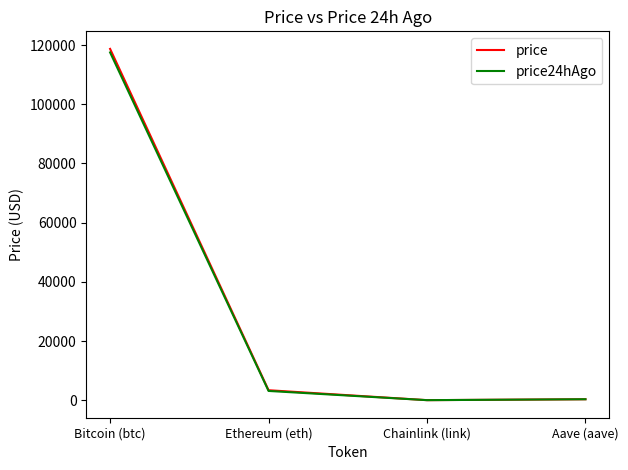

The value of price at Bitcoin (btc) is 118722.0. True or false?

True